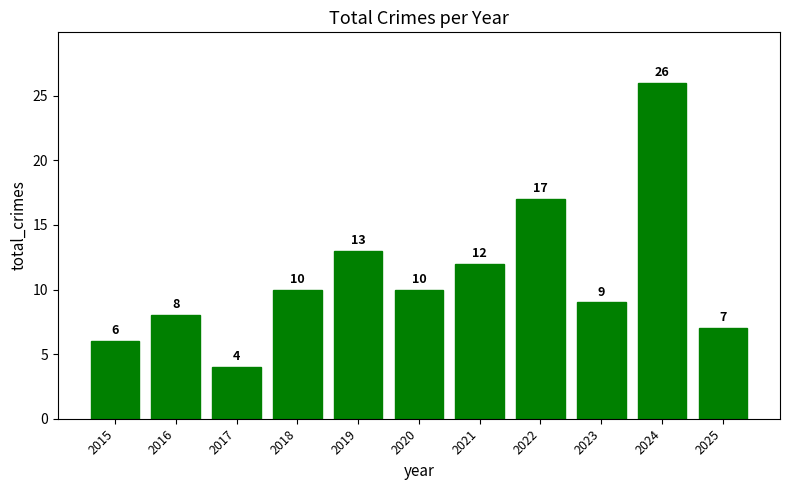

Reading left to right, what are all the values shown in this chart?

6	8	4	10	13	10	12	17	9	26	7